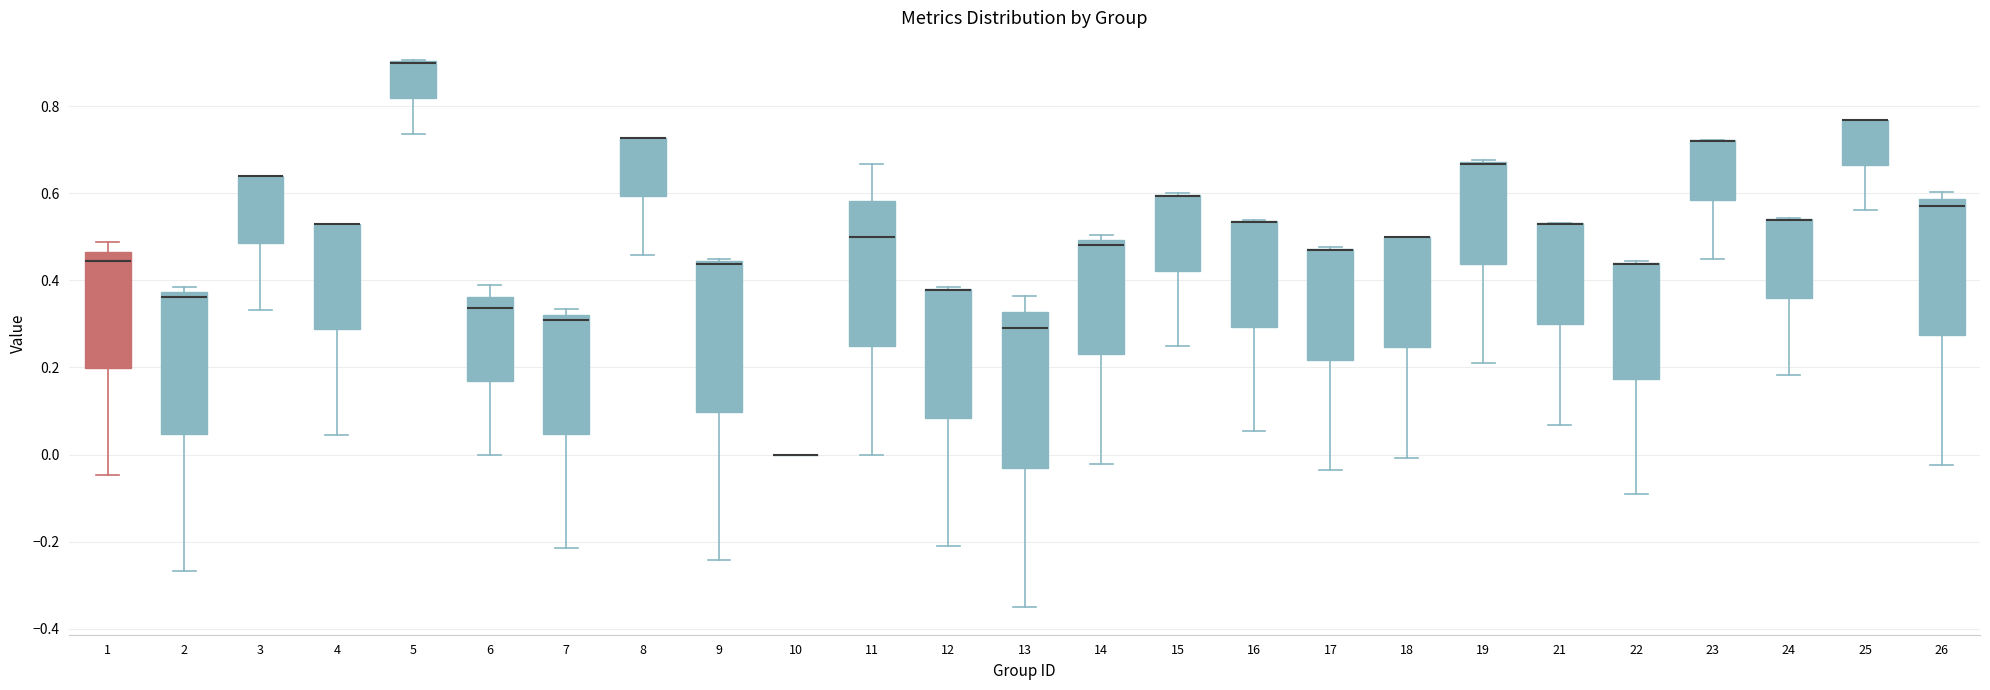

Reading left to right, read every box against the y-axis: the position of its median line, the range the box covers, and the ends of its whiskers. The values are not printed on the chart, so give them approximately, as read against the axis.

1: median 0.44, box 0.20 to 0.46, whiskers -0.04 to 0.48
2: median 0.36, box 0.04 to 0.38, whiskers -0.26 to 0.38 (just above the box's upper edge)
3: median 0.64 (drawn on the box's upper edge), box 0.48 to 0.64, whiskers 0.34 to 0.64
4: median 0.52 (drawn on the box's upper edge), box 0.28 to 0.52, whiskers 0.04 to 0.52
5: median 0.90 (drawn on the box's upper edge), box 0.82 to 0.90, whiskers 0.74 to 0.90
6: median 0.34, box 0.16 to 0.36, whiskers 0.00 to 0.38
7: median 0.30, box 0.04 to 0.32, whiskers -0.22 to 0.34
8: median 0.72 (drawn on the box's upper edge), box 0.60 to 0.72, whiskers 0.46 to 0.72
9: median 0.44 (just below the box's upper edge), box 0.10 to 0.44, whiskers -0.24 to 0.44 (just above the box's upper edge)
10: box collapsed to a line at 0.00, whiskers 0.00 to 0.00
11: median 0.50, box 0.26 to 0.58, whiskers 0.00 to 0.66
12: median 0.38 (drawn on the box's upper edge), box 0.08 to 0.38, whiskers -0.20 to 0.38
13: median 0.30, box -0.02 to 0.32, whiskers -0.36 to 0.36
14: median 0.48, box 0.22 to 0.50, whiskers -0.02 to 0.50 (just above the box's upper edge)
15: median 0.60 (drawn on the box's upper edge), box 0.42 to 0.60, whiskers 0.26 to 0.60
16: median 0.54 (drawn on the box's upper edge), box 0.30 to 0.54, whiskers 0.06 to 0.54
17: median 0.46 (drawn on the box's upper edge), box 0.22 to 0.48, whiskers -0.04 to 0.48
18: median 0.50 (drawn on the box's upper edge), box 0.24 to 0.50, whiskers 0.00 to 0.50
19: median 0.66 (drawn on the box's upper edge), box 0.44 to 0.68, whiskers 0.22 to 0.68
21: median 0.52 (drawn on the box's upper edge), box 0.30 to 0.54, whiskers 0.06 to 0.54
22: median 0.44 (drawn on the box's upper edge), box 0.18 to 0.44, whiskers -0.10 to 0.44
23: median 0.72 (drawn on the box's upper edge), box 0.58 to 0.72, whiskers 0.44 to 0.72
24: median 0.54 (drawn on the box's upper edge), box 0.36 to 0.54, whiskers 0.18 to 0.54
25: median 0.76 (drawn on the box's upper edge), box 0.66 to 0.76, whiskers 0.56 to 0.76
26: median 0.58 (just below the box's upper edge), box 0.28 to 0.58, whiskers -0.02 to 0.60